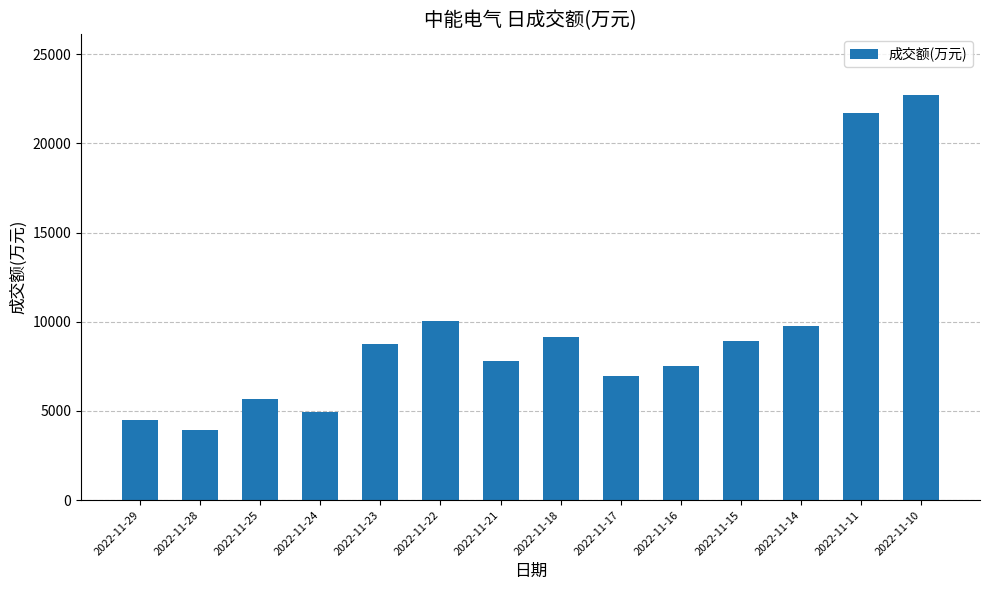

What is the sum of all values?

132361